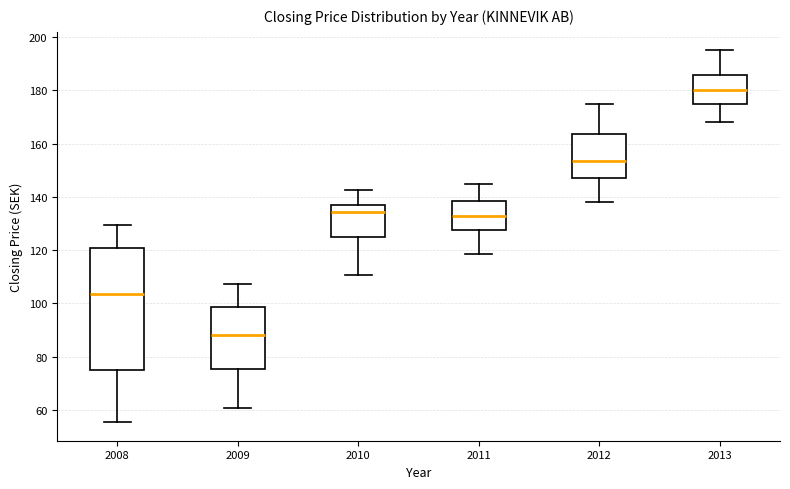

Where is the lower edge of the box at x = 2008 on the y-axis? The values are not printed on the chart, so give them approximately, as read against the axis.

74